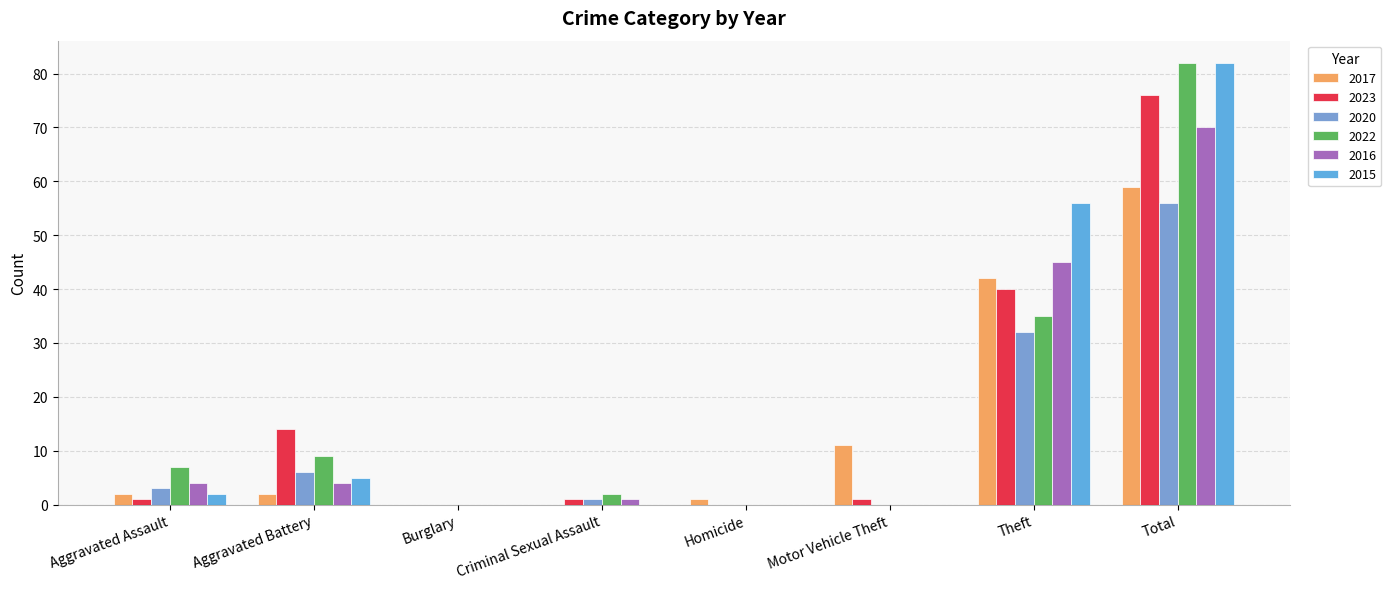

What is the difference between the second highest and second lowest values in the 2020 series?

32